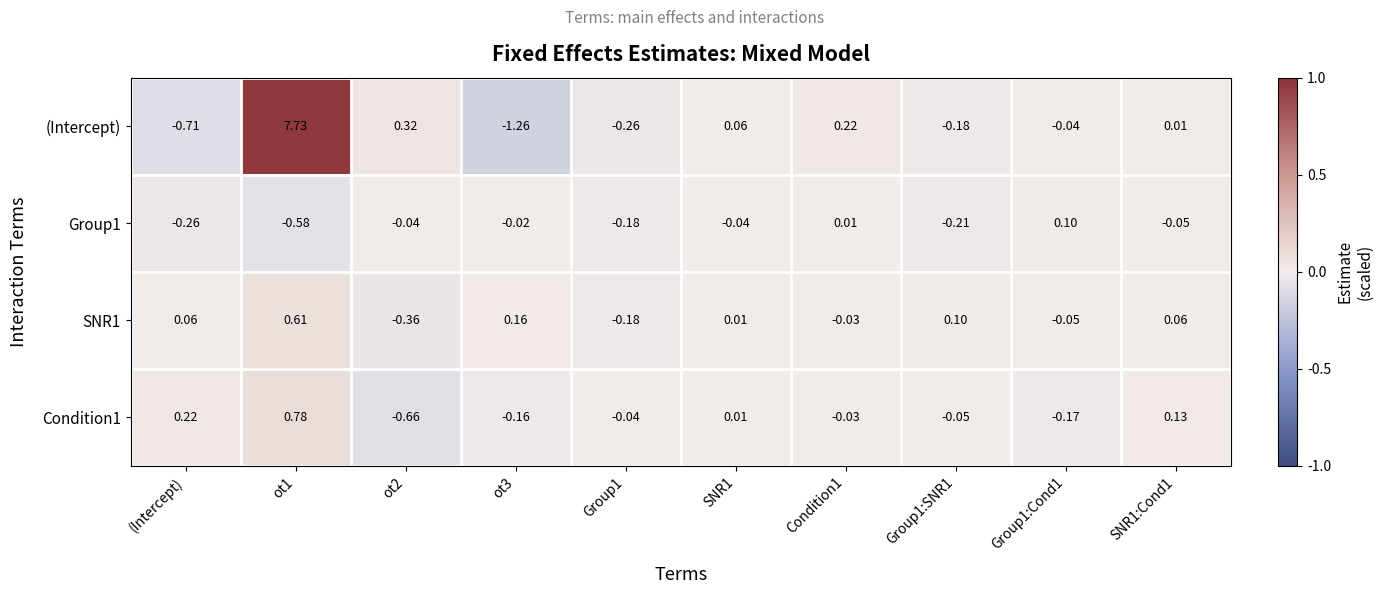

Which series has the widest spread of values?

(Intercept)